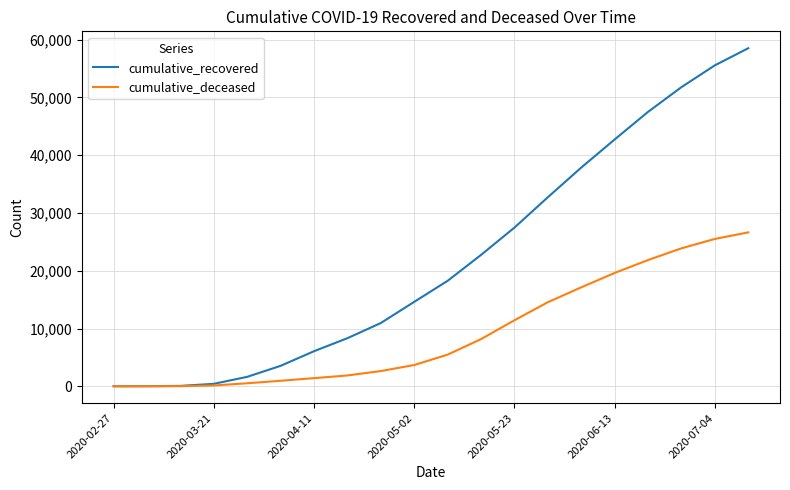

Which series has the largest total across all categories?

cumulative_recovered